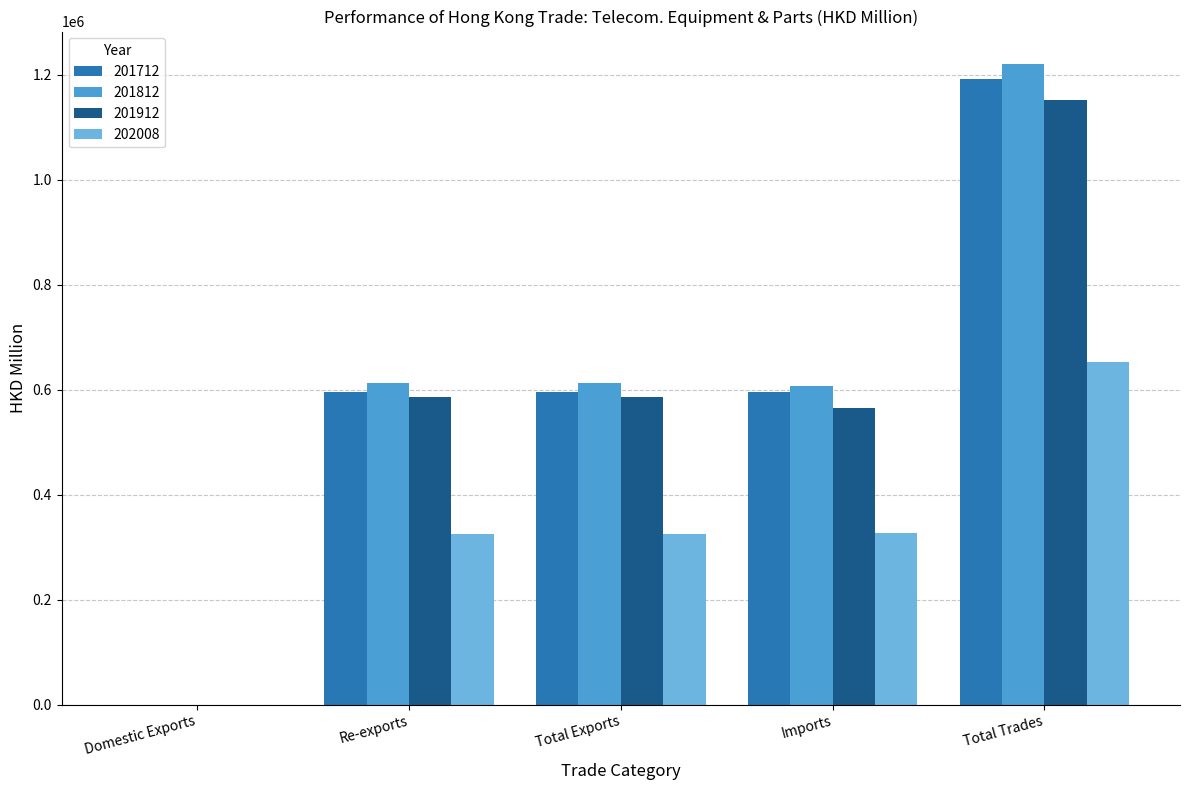

Between Imports and Total Trades, which series saw the biggest shift?

201812